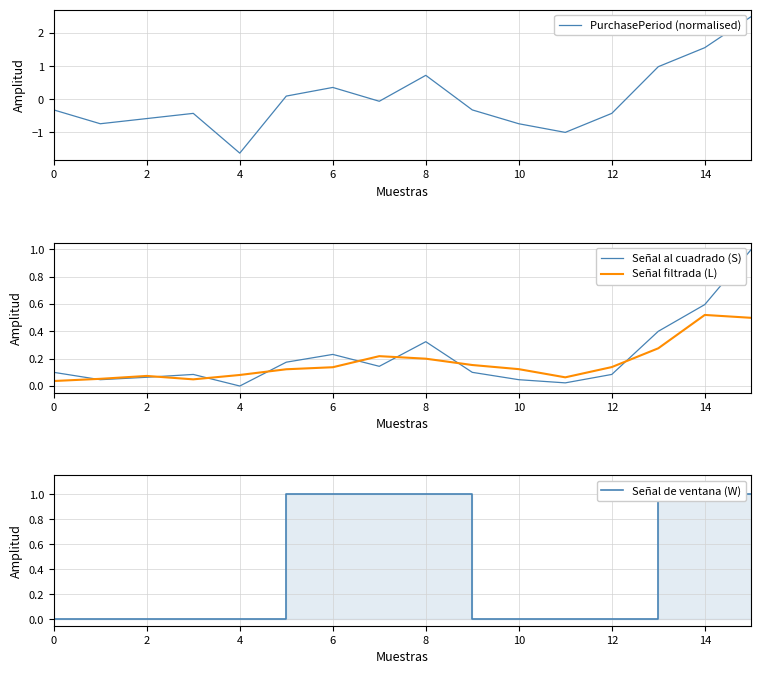

True or false: Señal al cuadrado (S) has a value of 0.0 at 12.

False